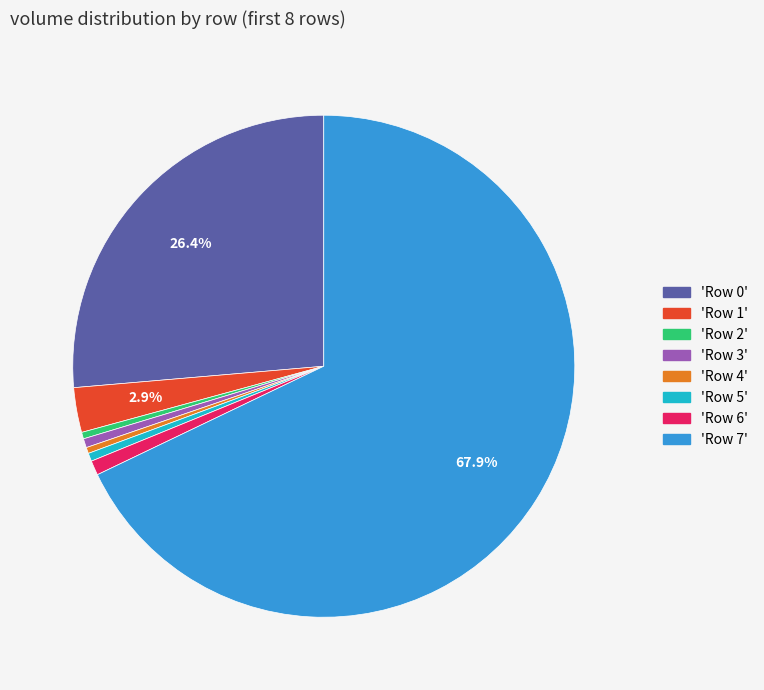

Is there any slice that represents more than half of the pie?

Yes